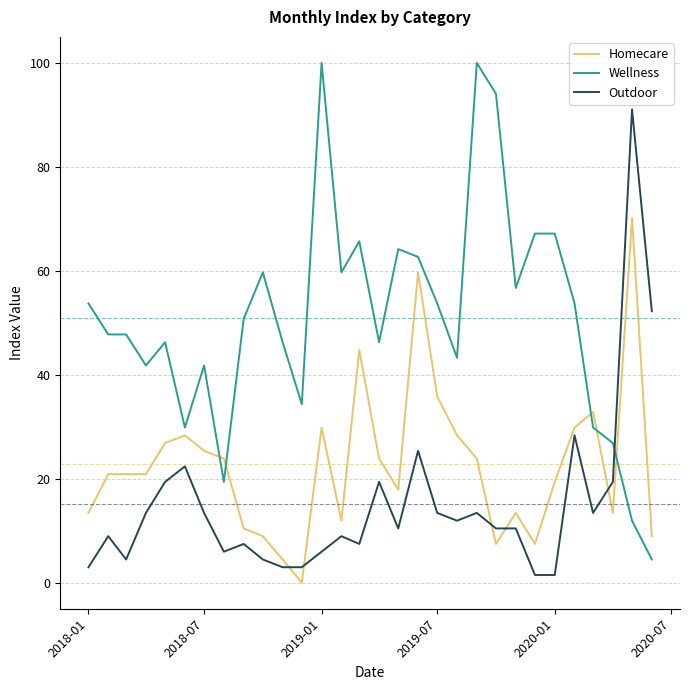

True or false: Wellness has more than 1 interior local peaks.

True